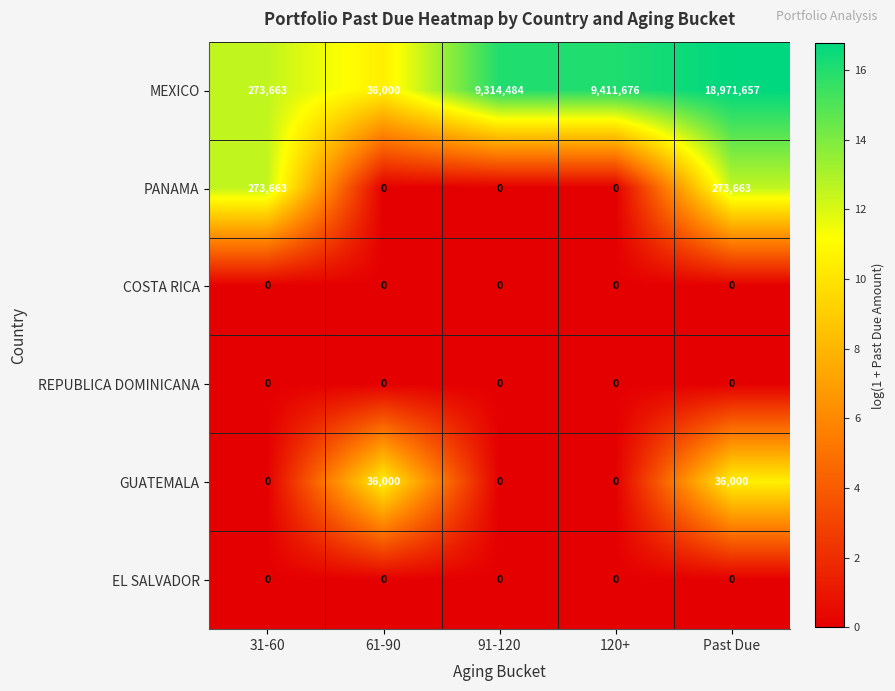

What is the greatest value displayed?

18971657